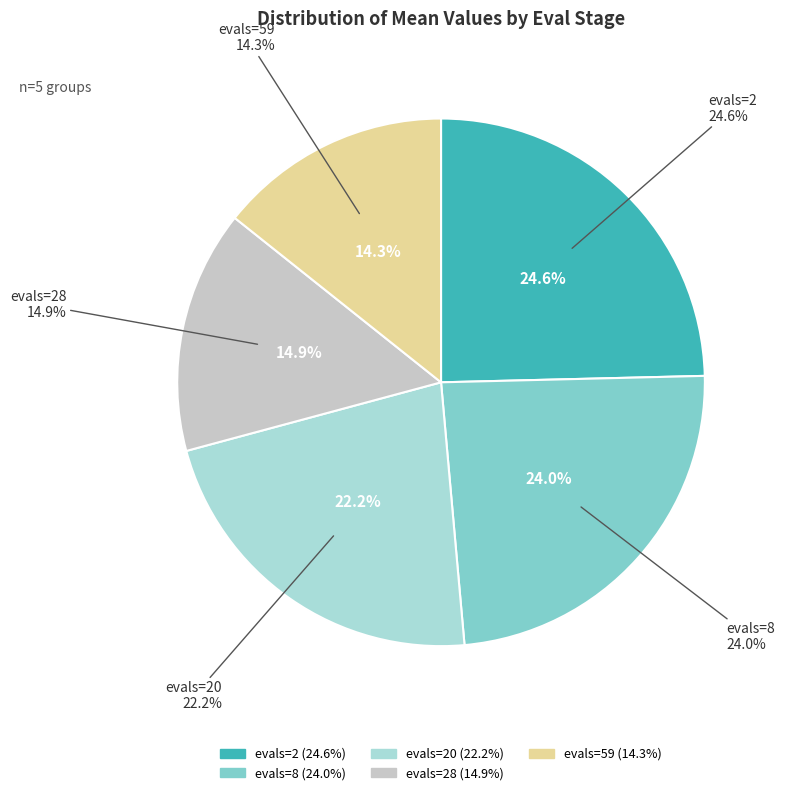

Is there a majority slice in this chart?

No